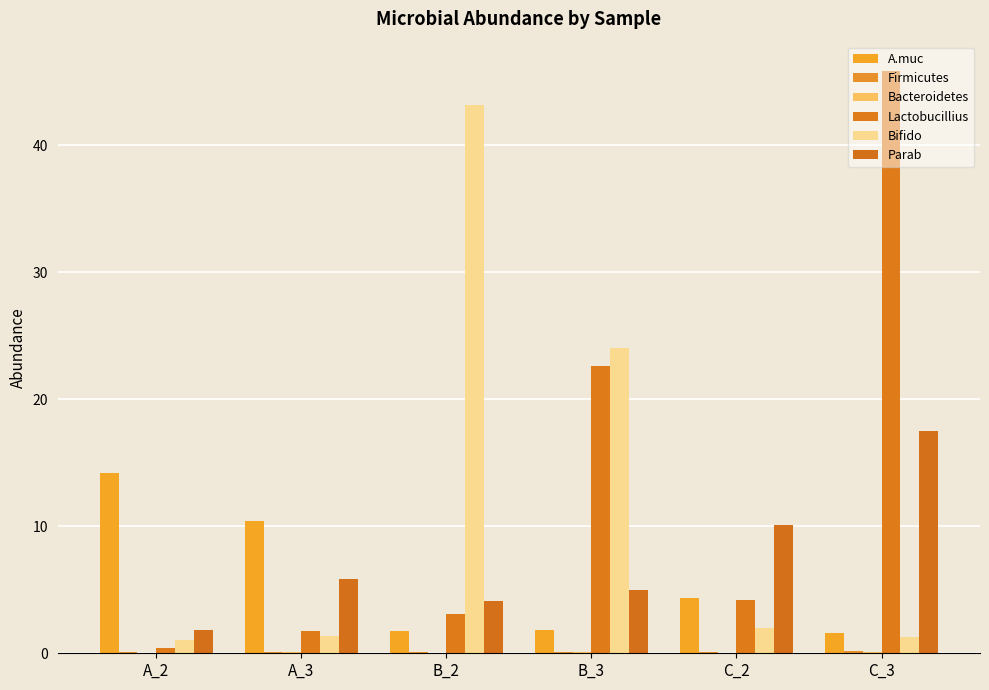

List the series in order of their peak value, lowest first.

Bacteroidetes, Firmicutes, A.muc, Parab, Bifido, Lactobucillius